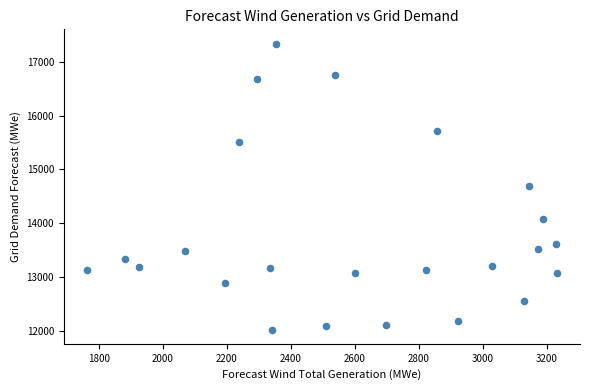

What is the range of X values (max minus min)?

1466